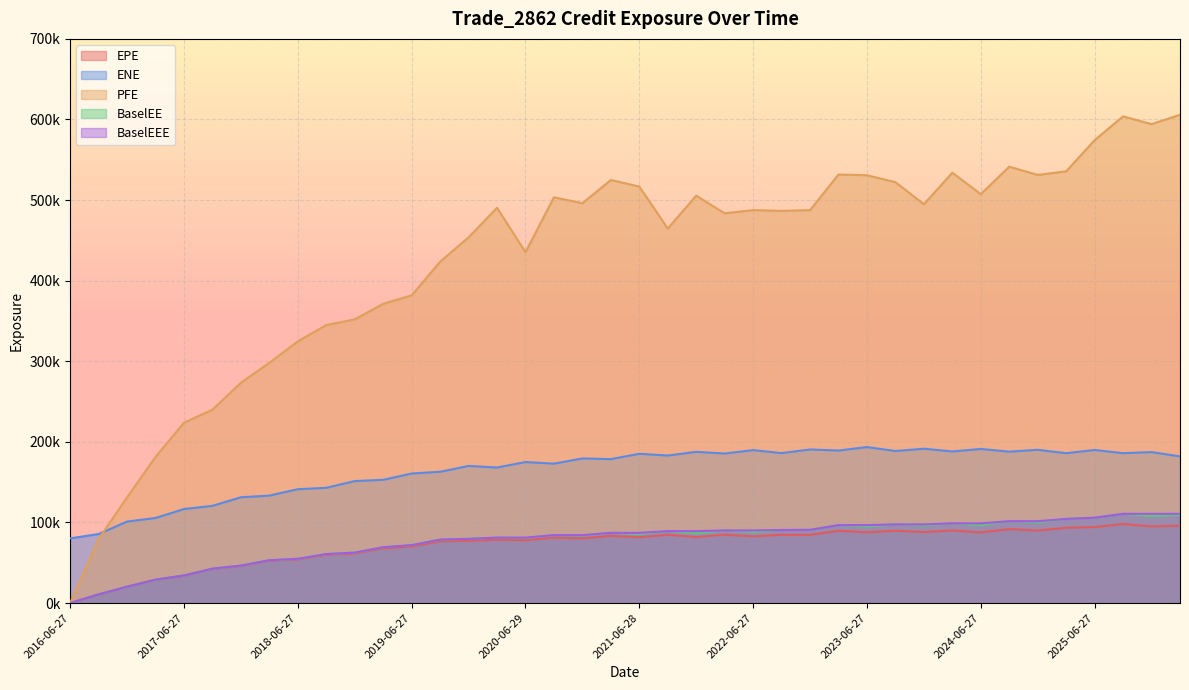

Does the chart display data point markers on the line(s)?

No